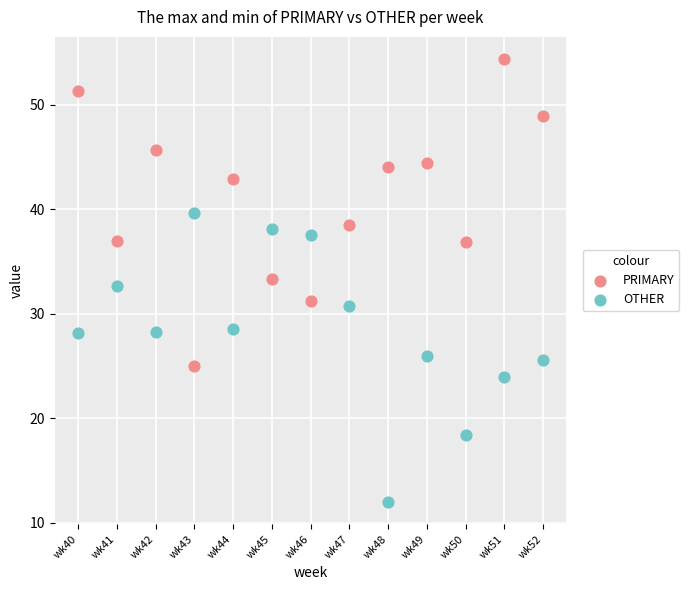

Which series has the largest Y range (max minus min)?

PRIMARY